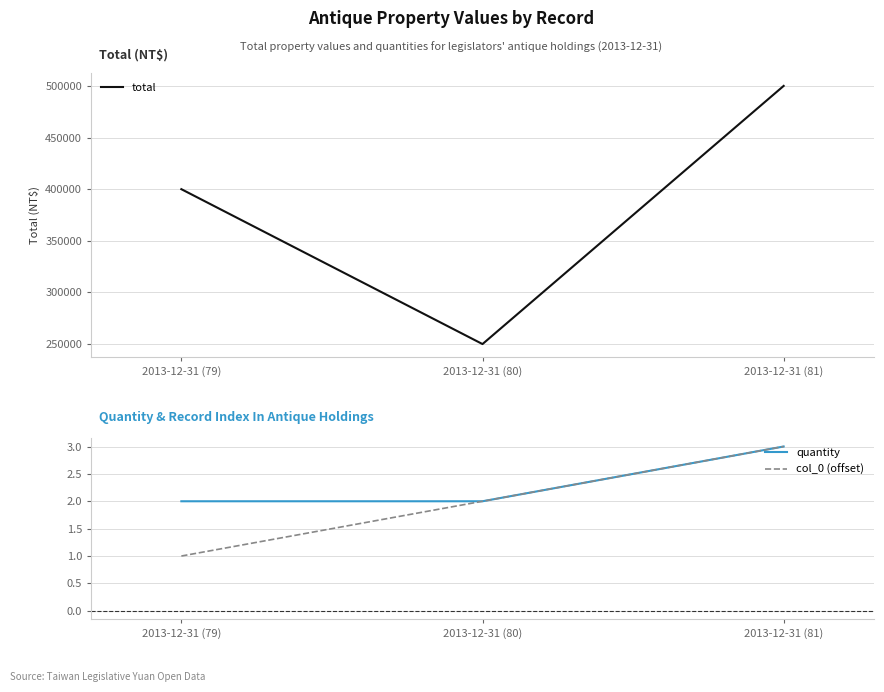

Which series has the largest total across all categories?

total